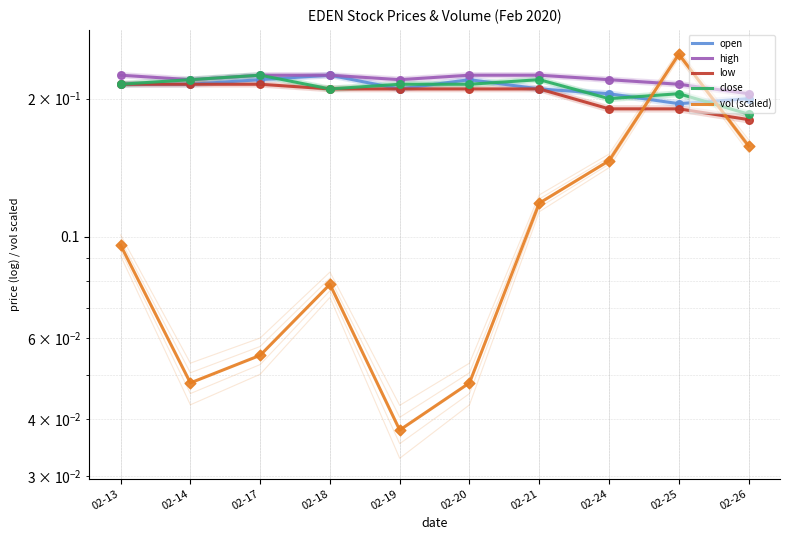

Which series contains the highest Y value?

vol (scaled)